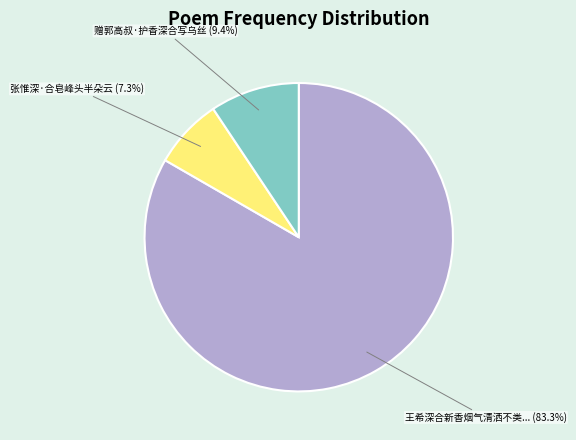

Is there any slice that represents more than half of the pie?

Yes